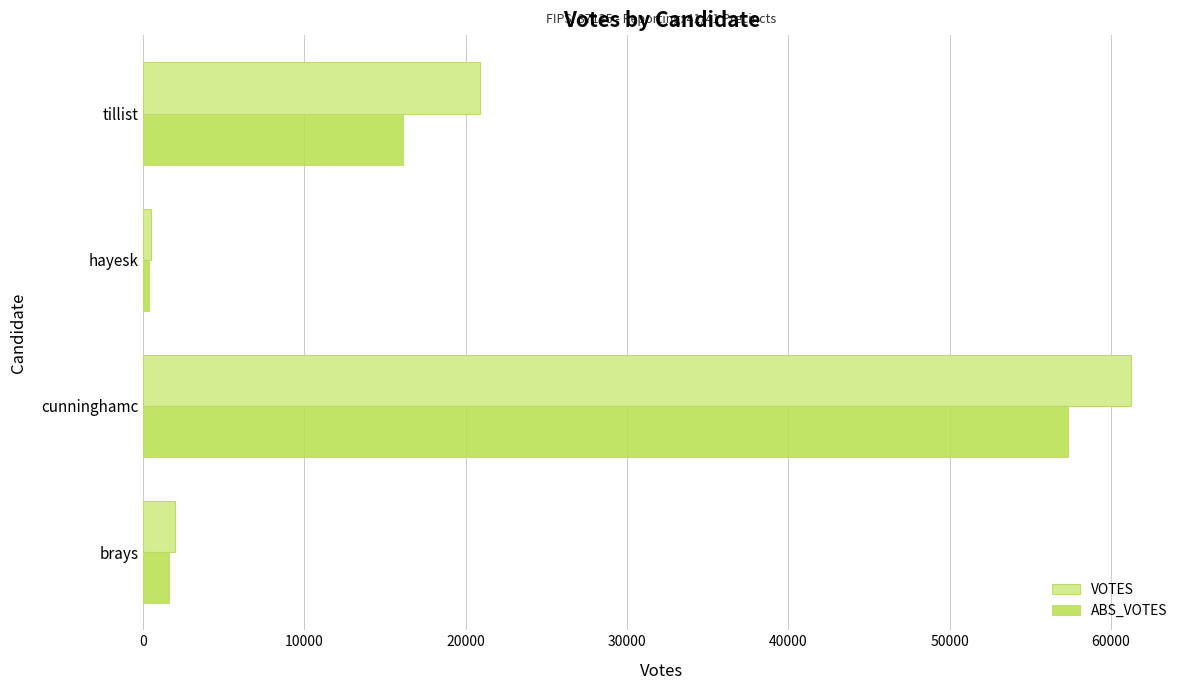

Which category has the lowest value in the VOTES series?

hayesk